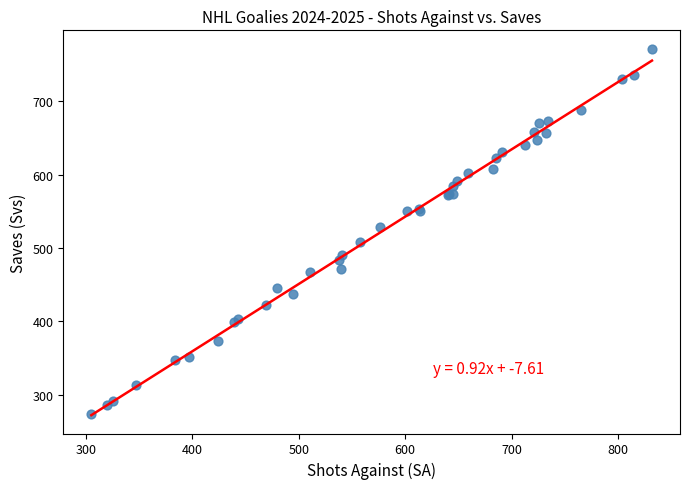

What Y value in the scatter plot is closest to 523?

529